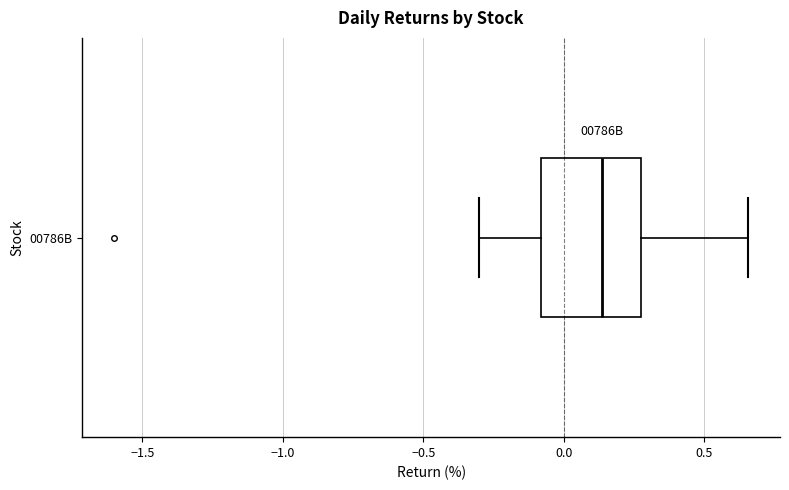

Where does the right whisker of the box for 00786B end on the x-axis? The values are not printed on the chart, so give them approximately, as read against the axis.

0.65